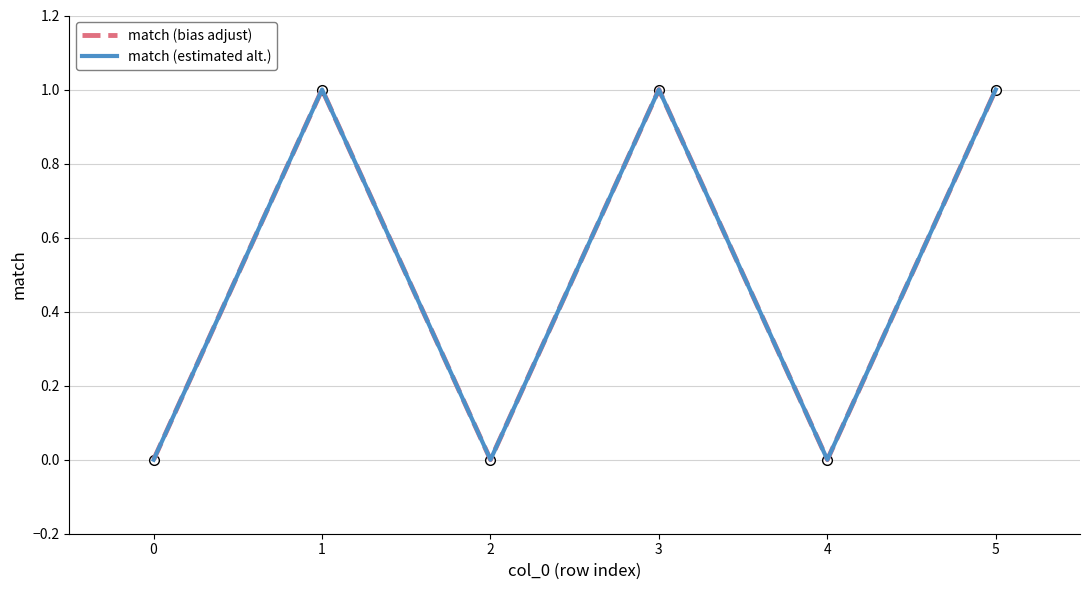

Is this an area chart (filled region under the line)?

No